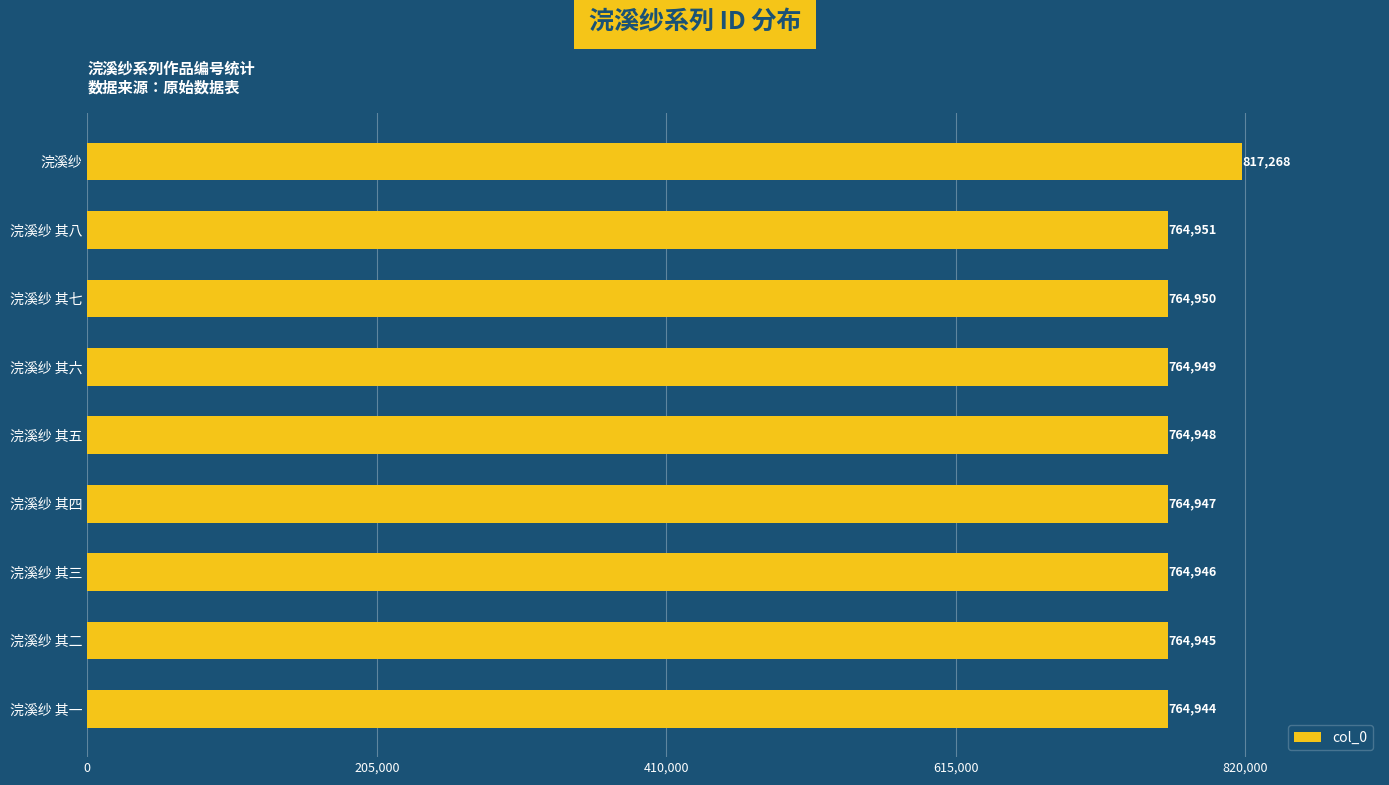

The chart shows a value of 764950 at 浣溪纱 其七. True or false?

True